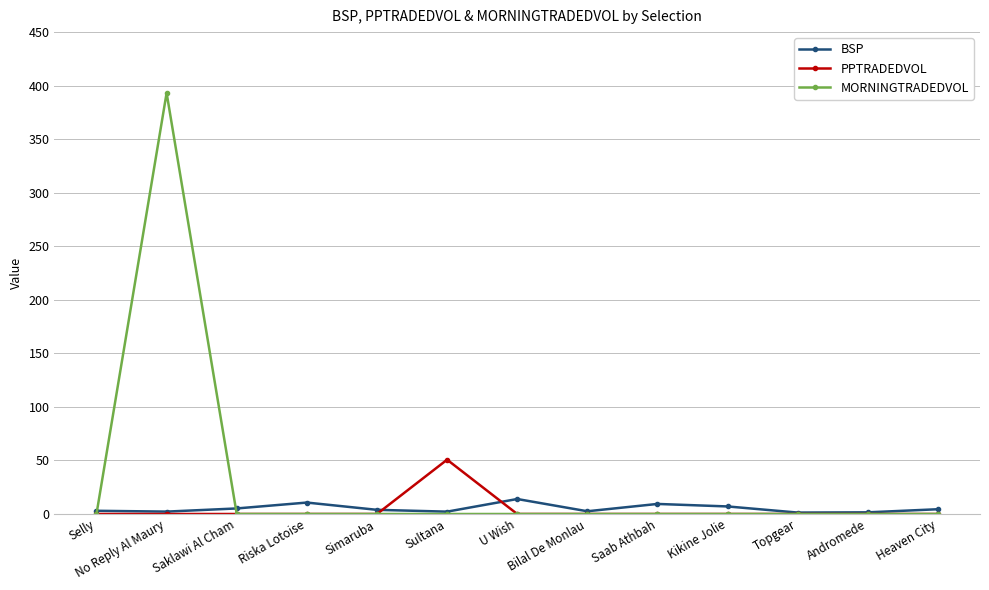

True or false: PPTRADEDVOL has a value of 84.3 at Sultana.

False